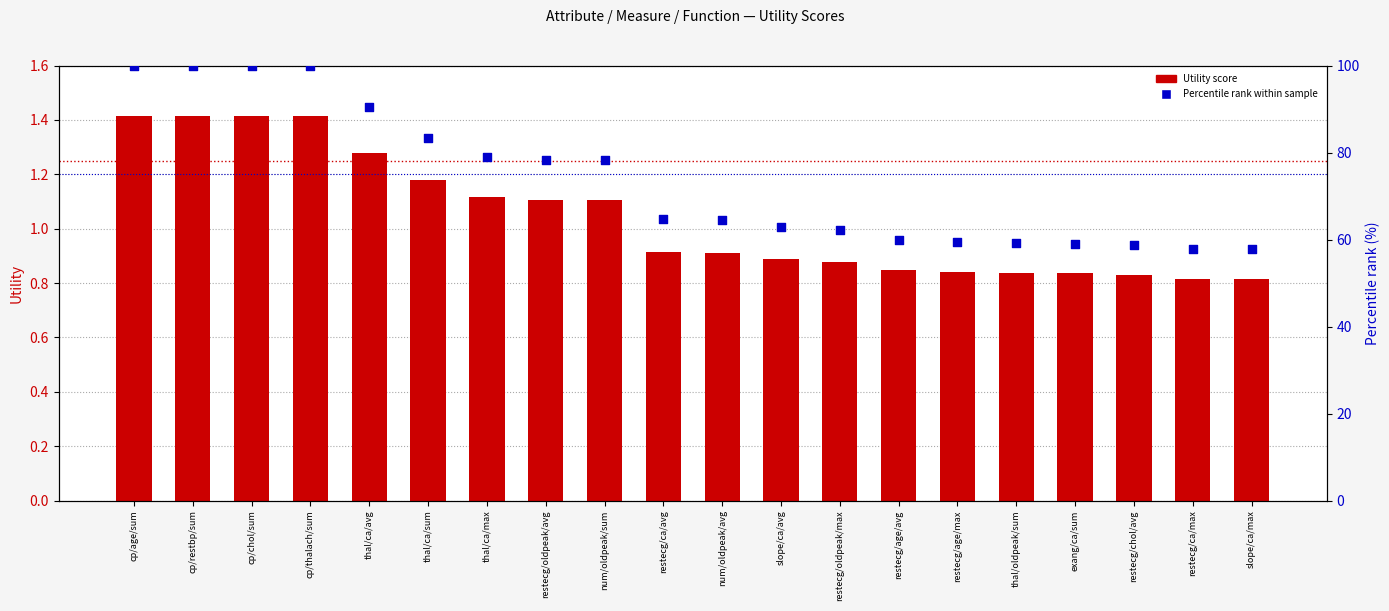

What is the total value across all series at num/oldpeak/avg?

65.4